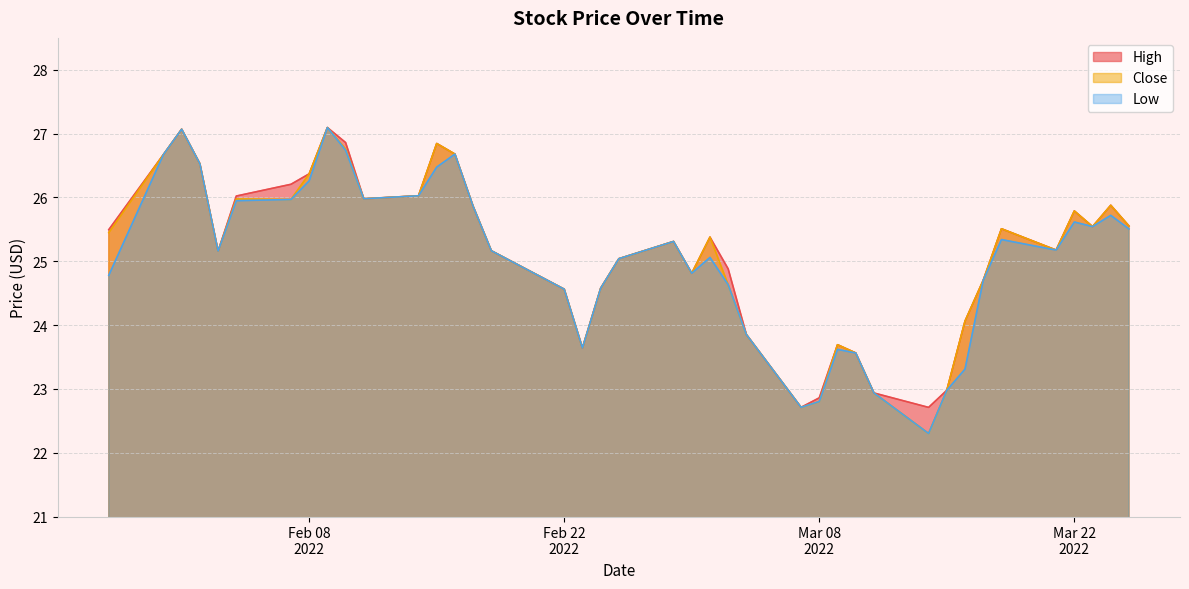

What position from the right is 28-02-2022?

20